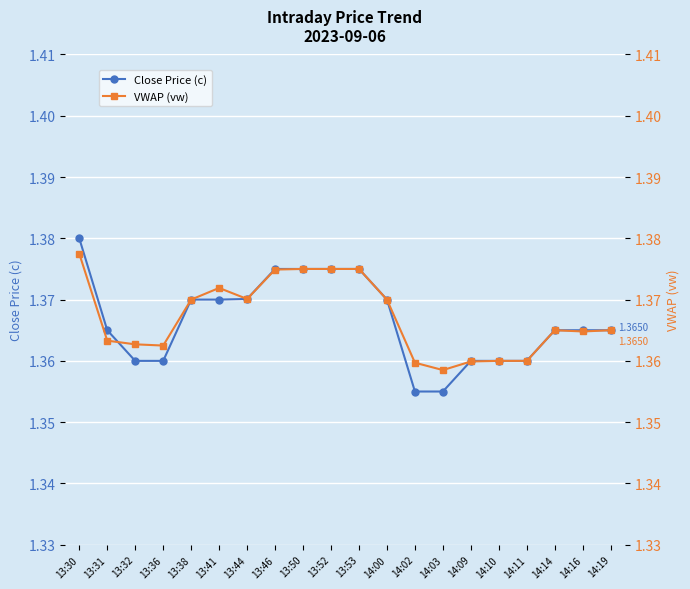

Reading left to right, extract all data points from this chart.

Close Price (c): 13:30=1.4	13:31=1.4	13:32=1.4	13:36=1.4	13:38=1.4	13:41=1.4	13:44=1.4	13:46=1.4	13:50=1.4	13:52=1.4	13:53=1.4	14:00=1.4	14:02=1.4	14:03=1.4	14:09=1.4	14:10=1.4	14:11=1.4	14:14=1.4	14:16=1.4	14:19=1.4
VWAP (vw): 13:30=1.4	13:31=1.4	13:32=1.4	13:36=1.4	13:38=1.4	13:41=1.4	13:44=1.4	13:46=1.4	13:50=1.4	13:52=1.4	13:53=1.4	14:00=1.4	14:02=1.4	14:03=1.4	14:09=1.4	14:10=1.4	14:11=1.4	14:14=1.4	14:16=1.4	14:19=1.4